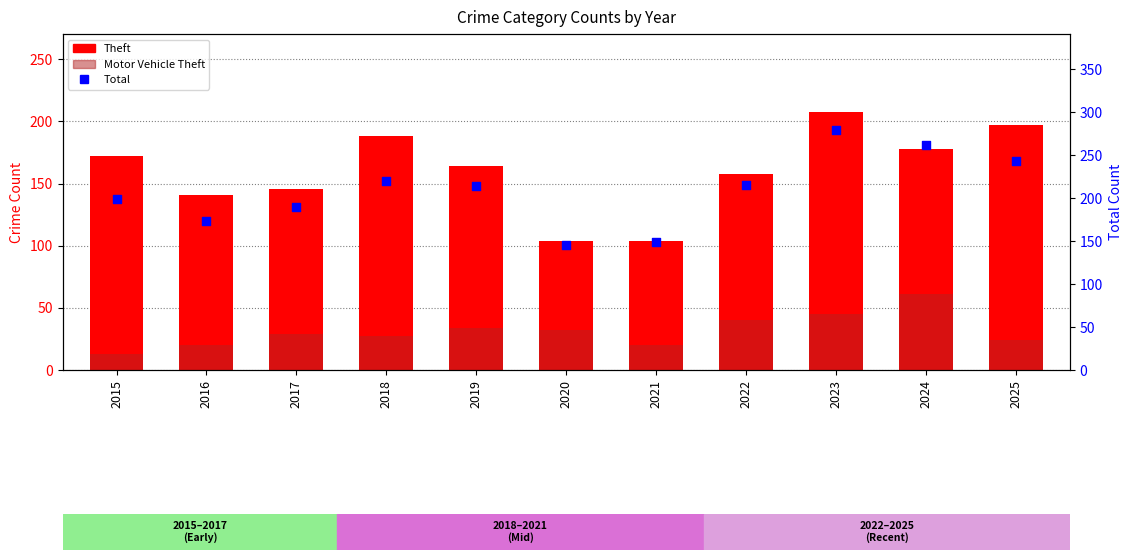

What are all the series names shown in the legend?

Theft, Motor Vehicle Theft, Total